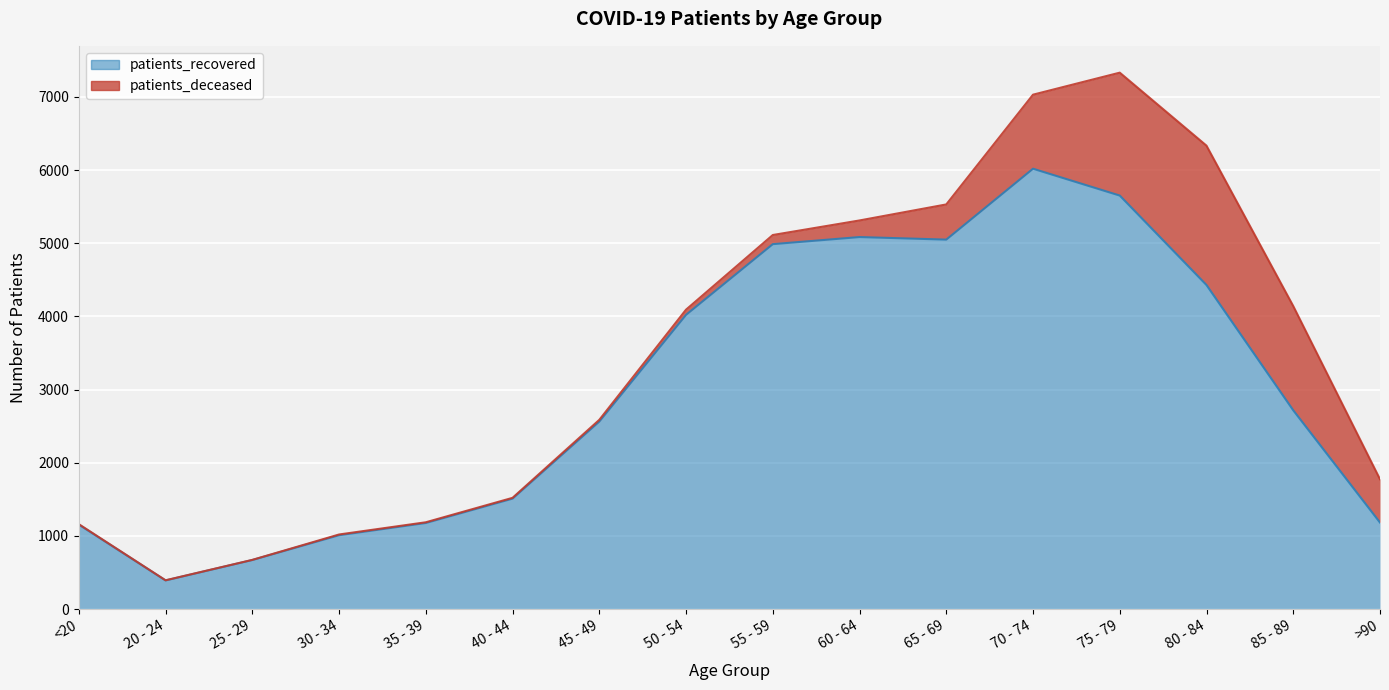

Where is the first local minimum?

20 - 24